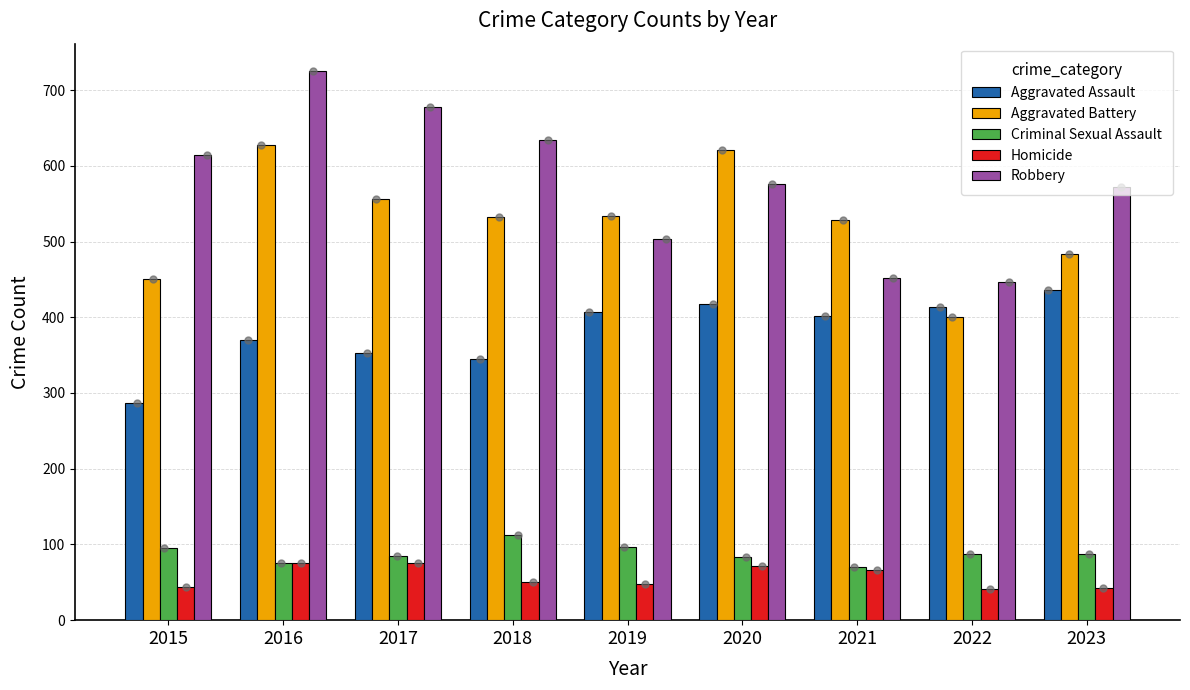

What is the total value across all series at 2017?

1746